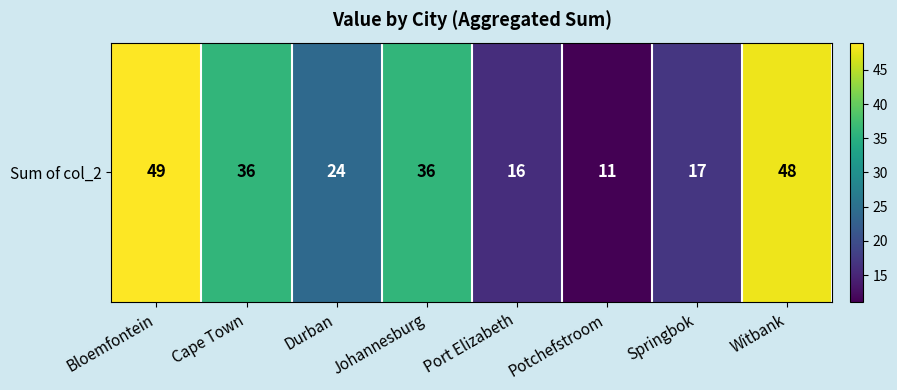

What is the difference between the second highest and minimum values?

37